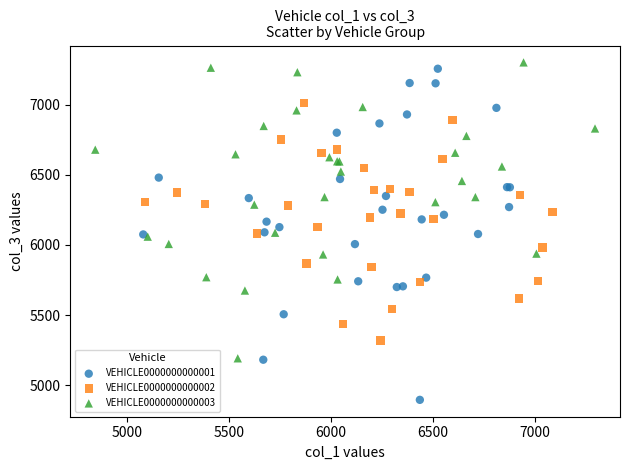

Which series has the largest Y range (max minus min)?

VEHICLE0000000000001